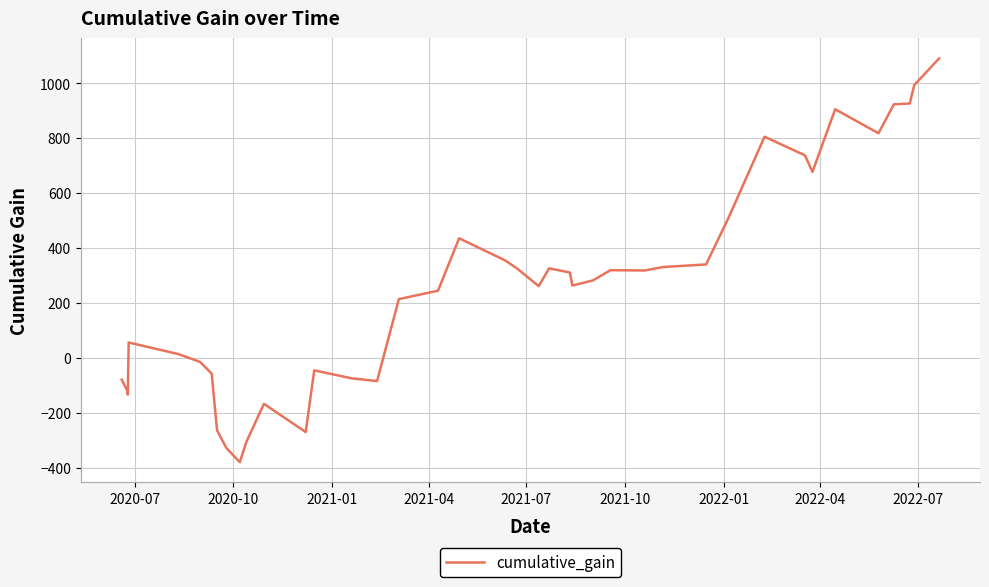

What is the difference between the maximum and minimum values?

1470.7